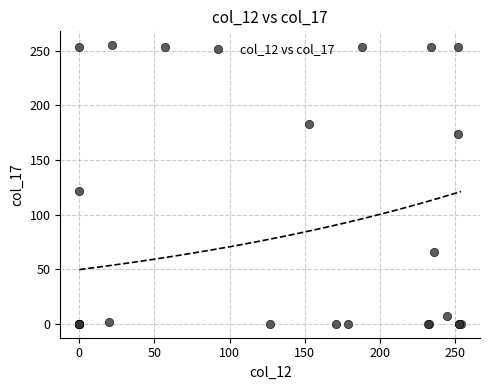

What Y value in the scatter plot is closest to 127?

122